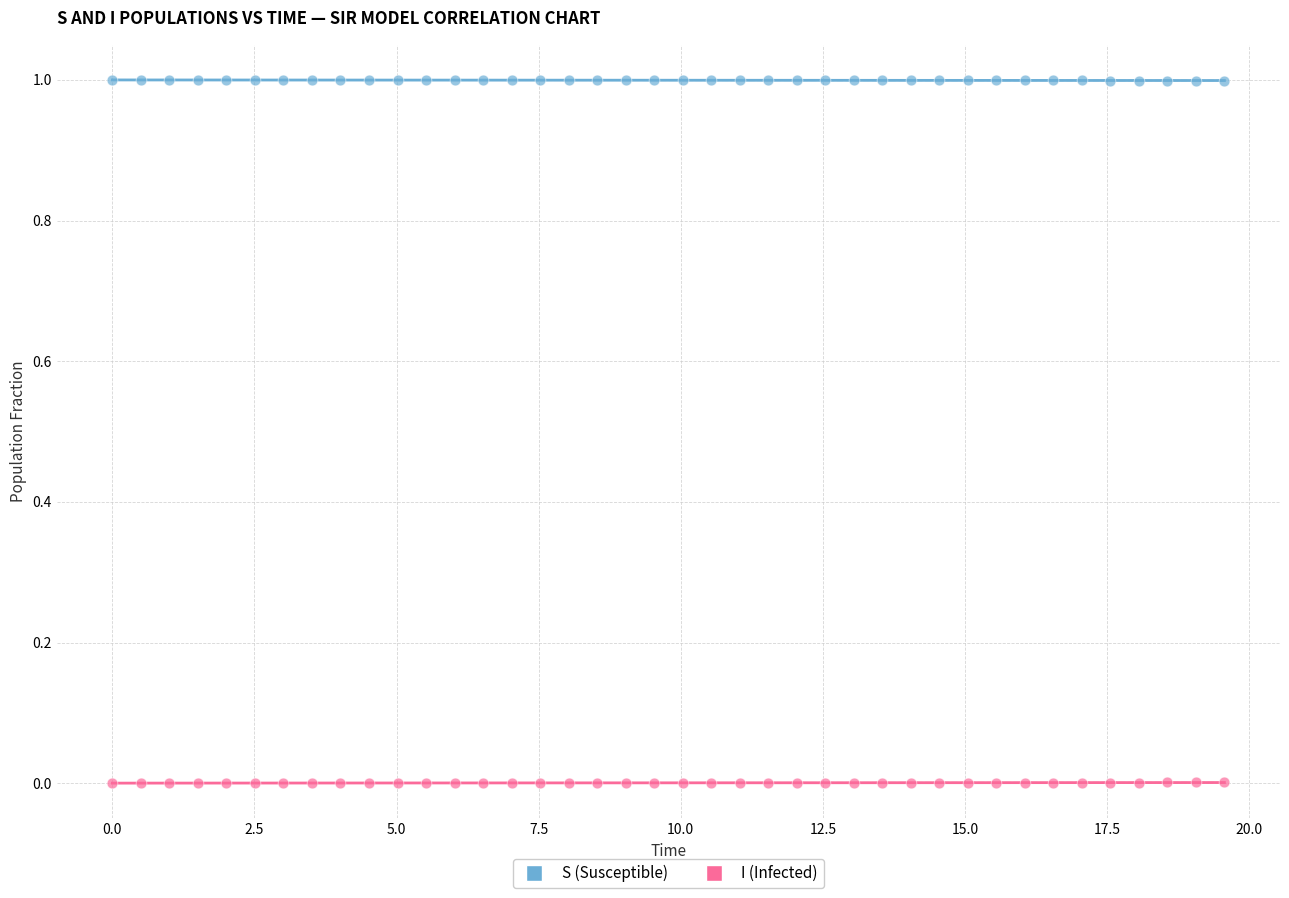

Which series contains the lowest Y value?

I (Infected)